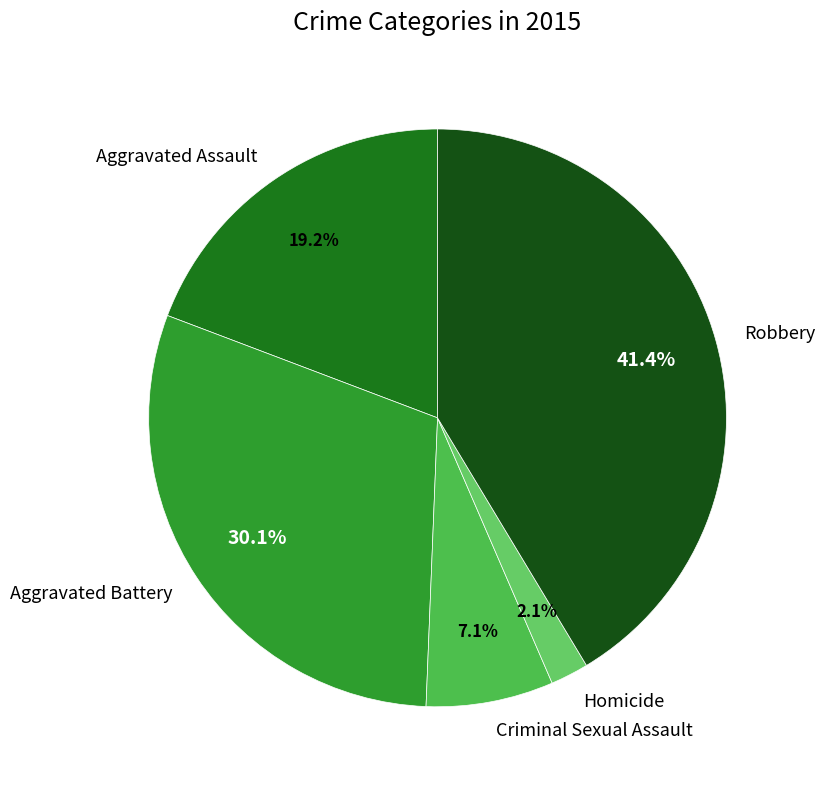

Which slice is the largest?

Robbery